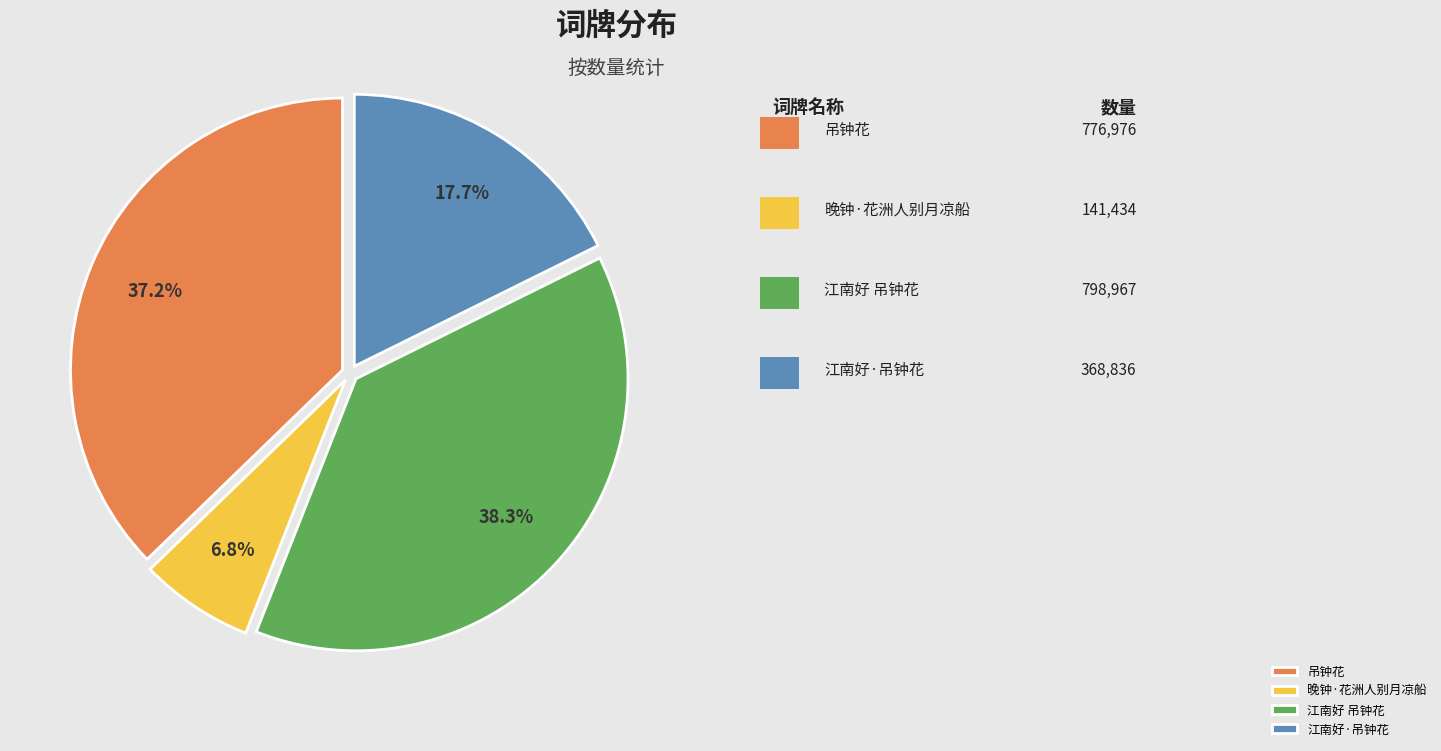

Combined, do 晚钟·花洲人别月凉船 and 江南好 吊钟花 account for over 50%?

No